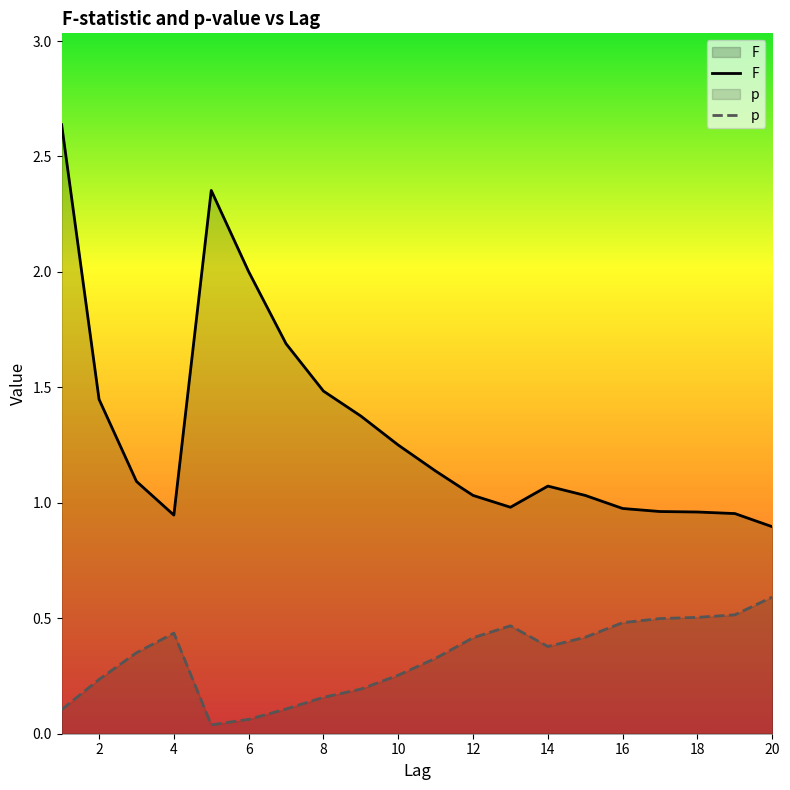

True or false: F has a value of 1.7 at 14.

False